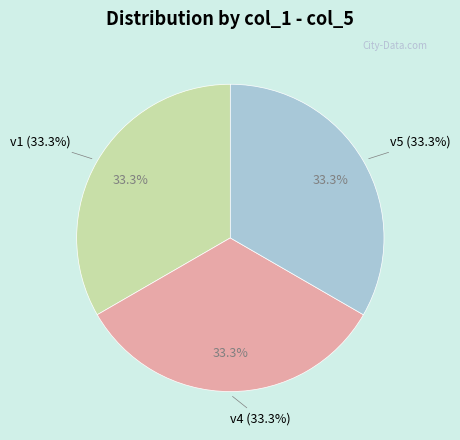

The v2 slice represents 0% of the pie. True or false?

True